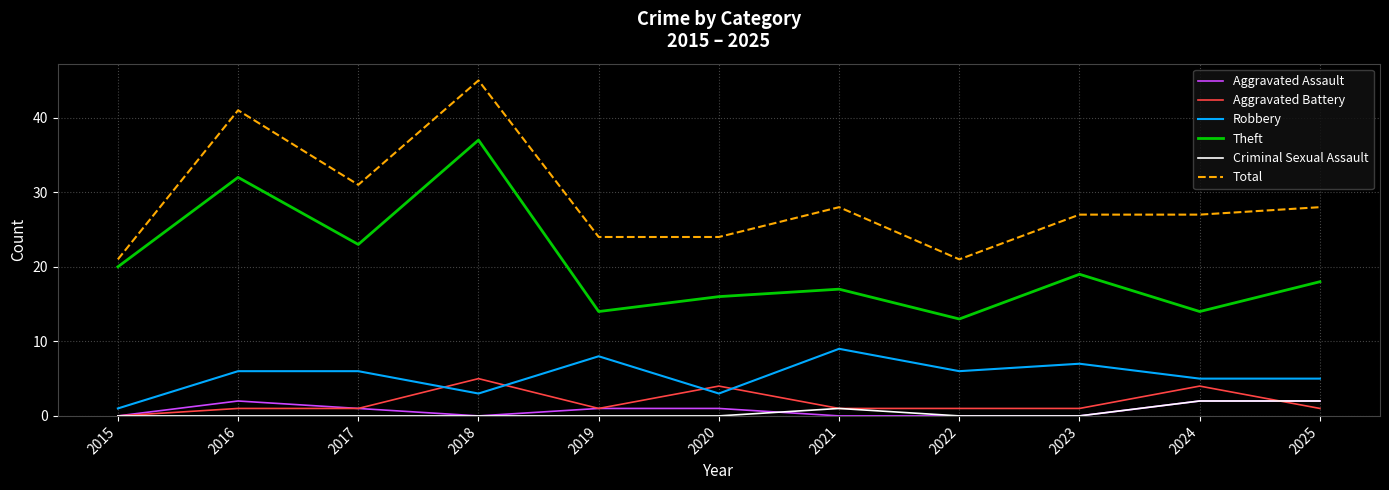

What is the difference between the maximum and second lowest values in the Aggravated Battery series?

4